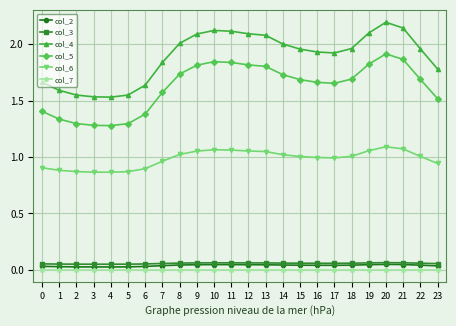

Which series has the widest spread of values?

col_4